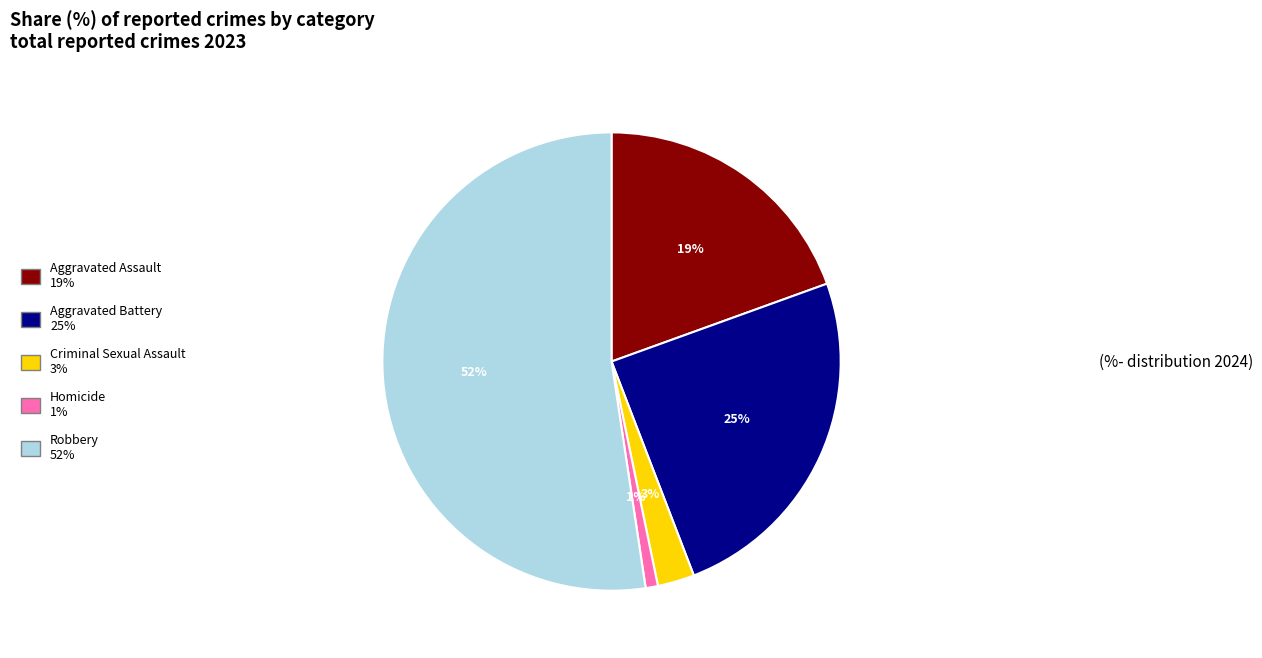

The Homicide slice represents 1% of the pie. True or false?

True